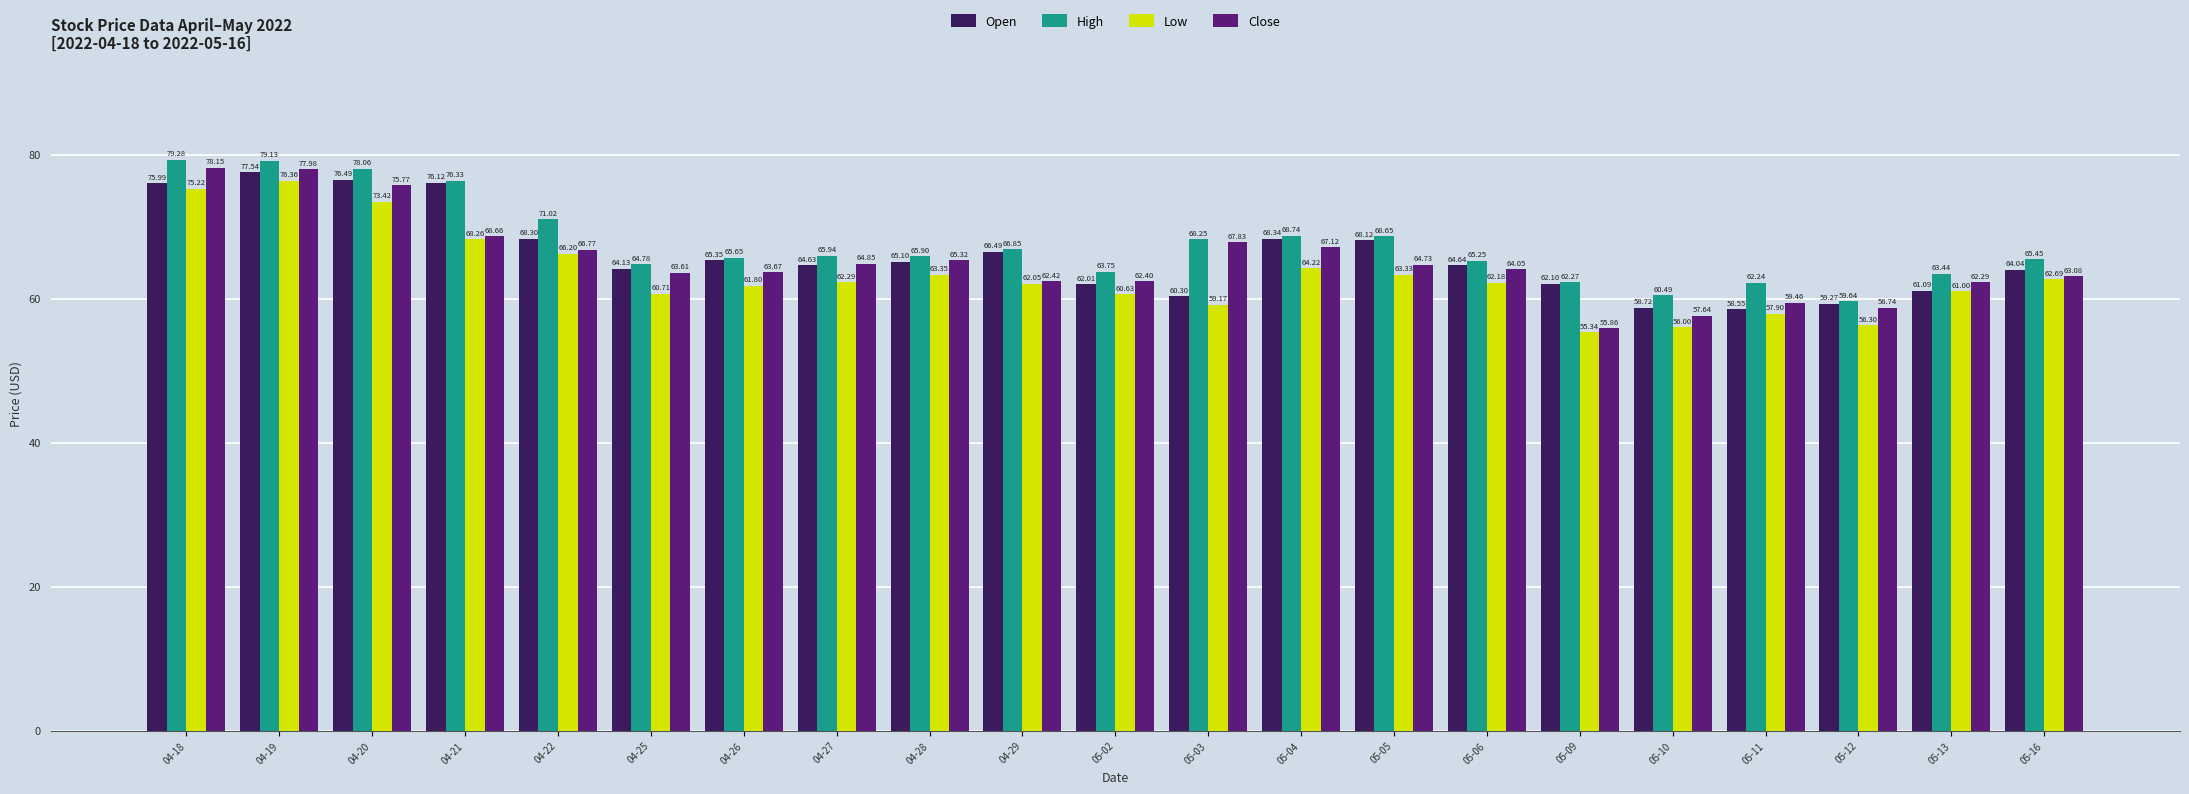

What is the difference between the maximum and second lowest values in the Close series?

20.5